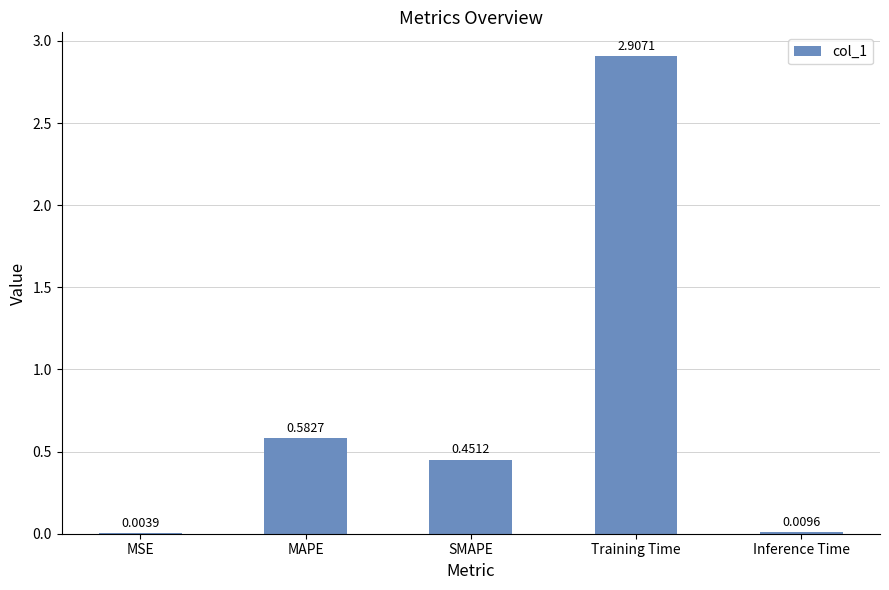

What is the sum of all values?

4.0